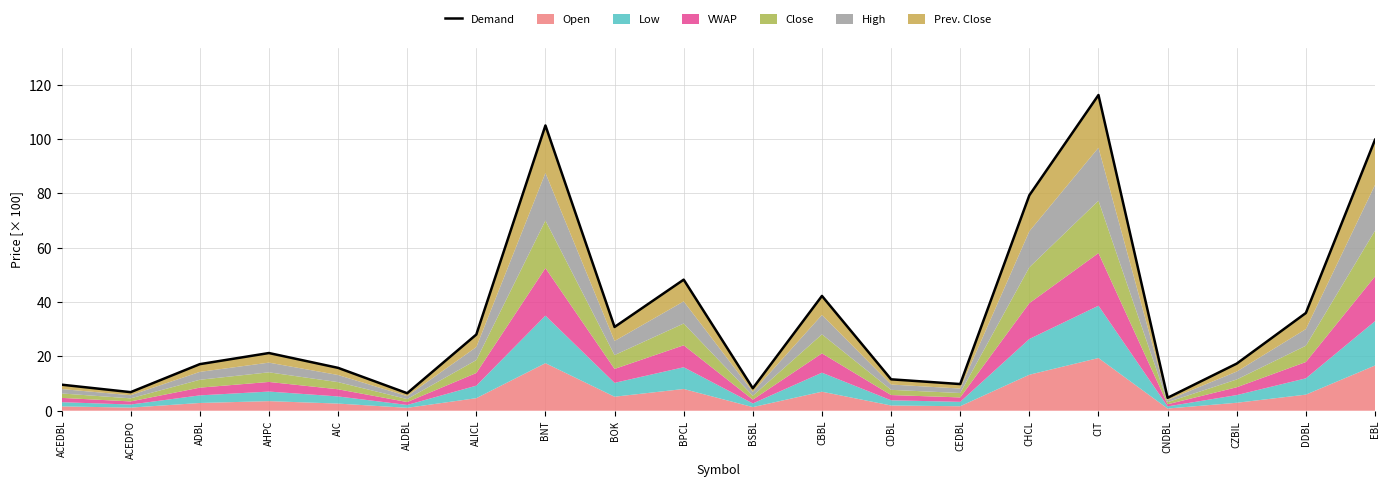

Which has a higher value, BOK or DDBL?

DDBL